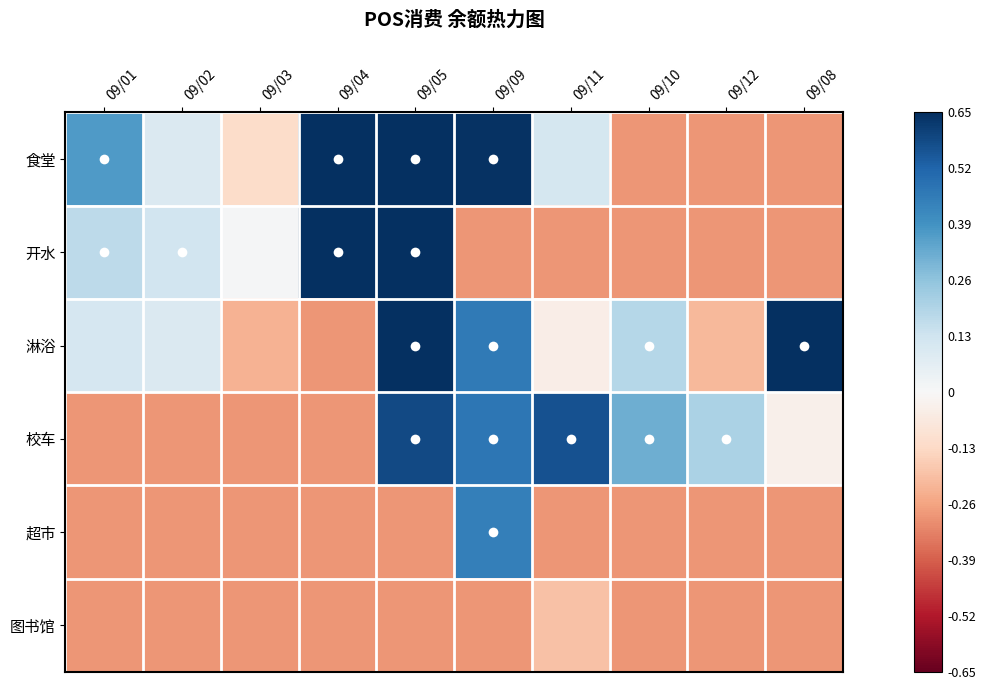

What is the minimum value shown in the chart?

-0.3